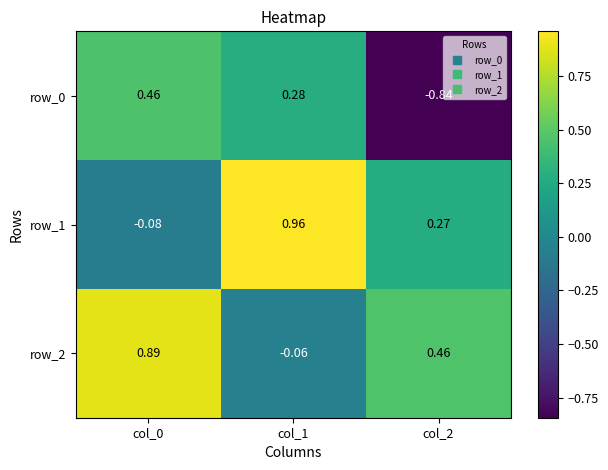

What is the average value of the row_1 series?

0.4